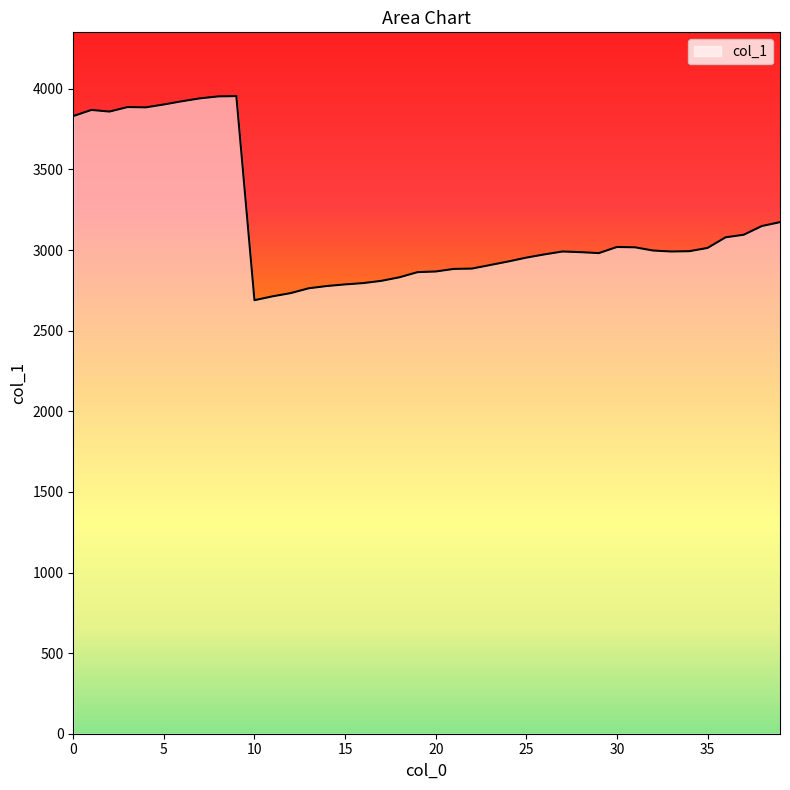

What is the smallest value displayed?

2689